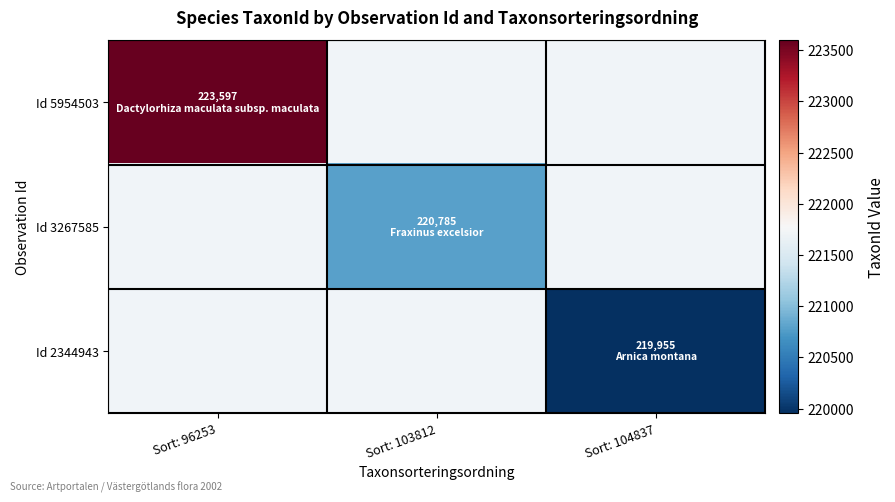

What is the total value across all series at Sort: 104837?

219955